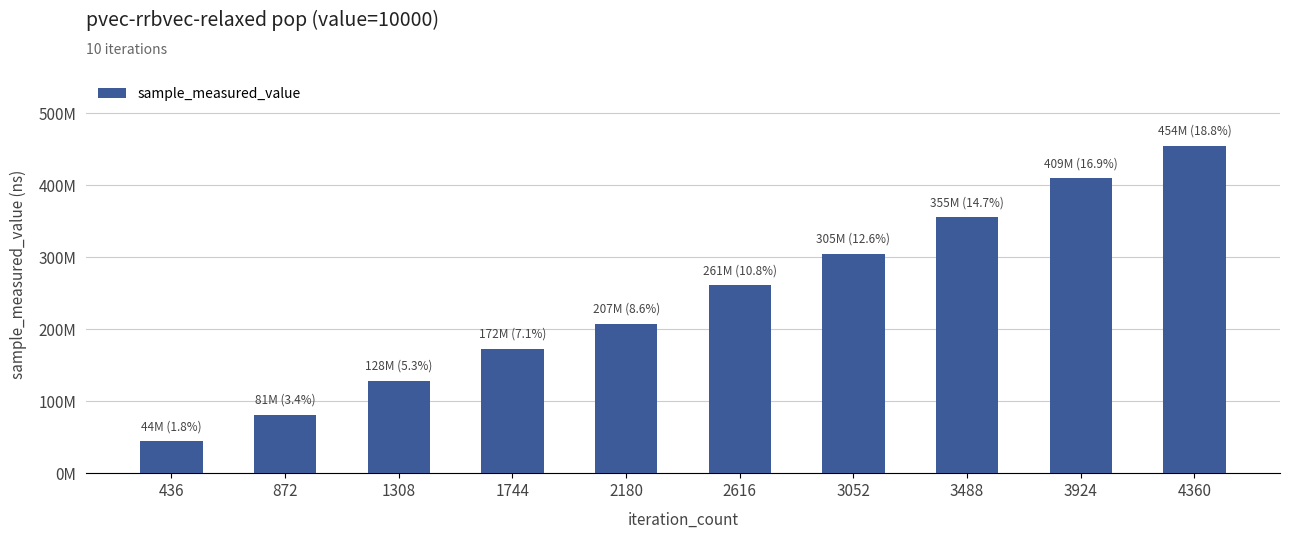

Reading right to left, extract all data points from this chart.

4360=454166396	3924=409138585	3488=355175322	3052=304902468	2616=260835038	2180=206812434	1744=172222947	1308=128388311	872=81402879	436=43976062